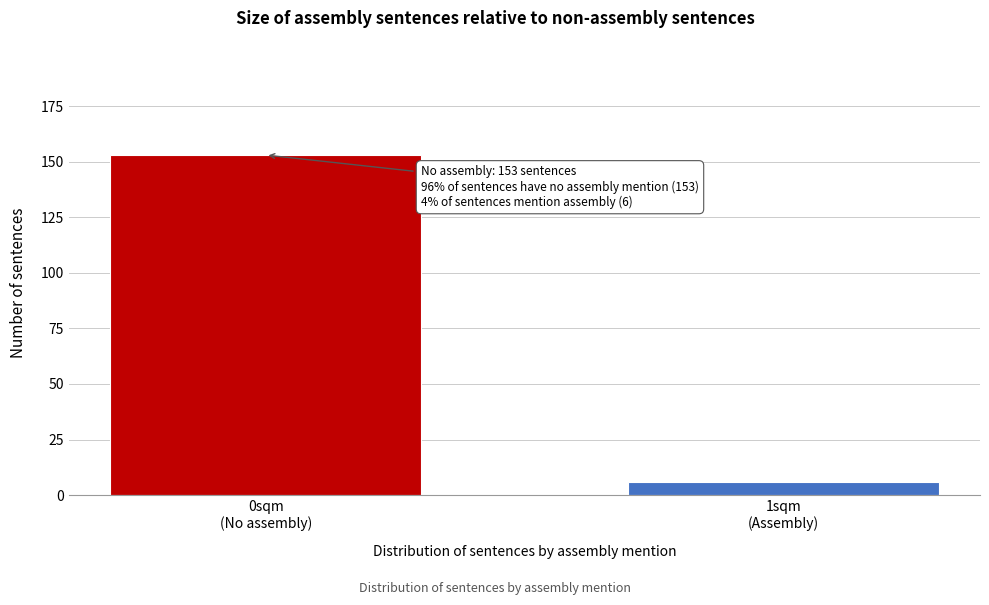

Reading left to right, extract all data points from this chart.

153	6